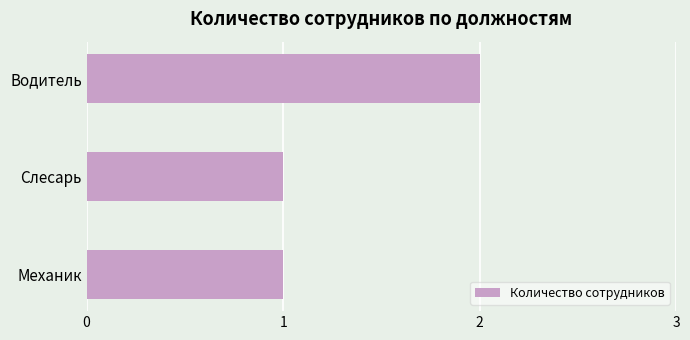

Which has a higher value, Водитель or Слесарь?

Водитель